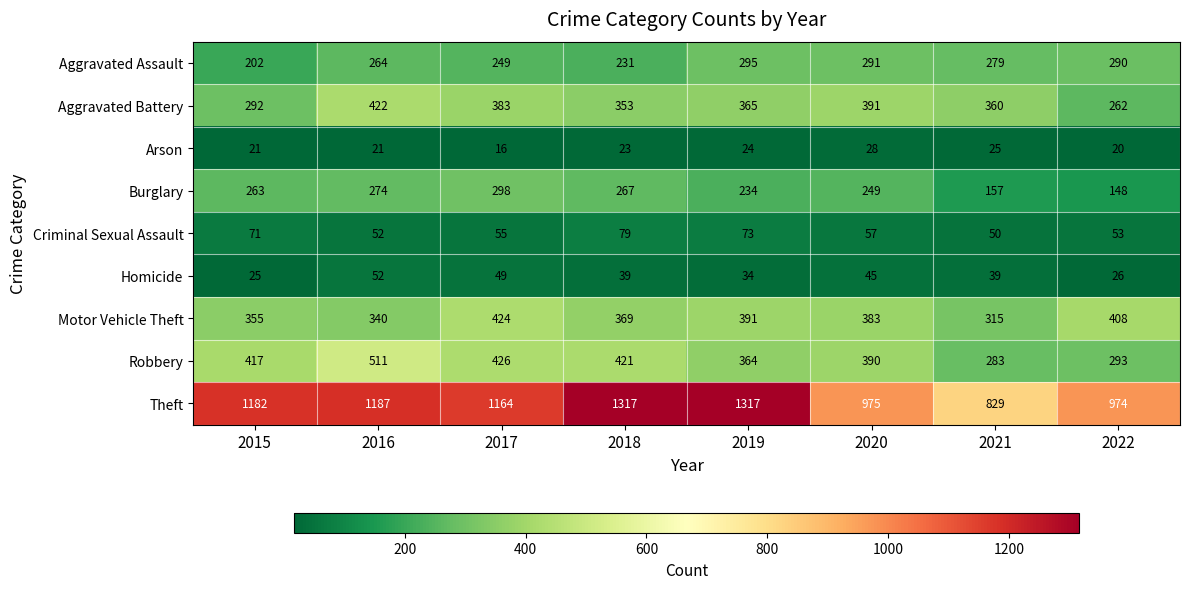

What is the approximate value of Homicide at 2019, to the nearest 5?

35